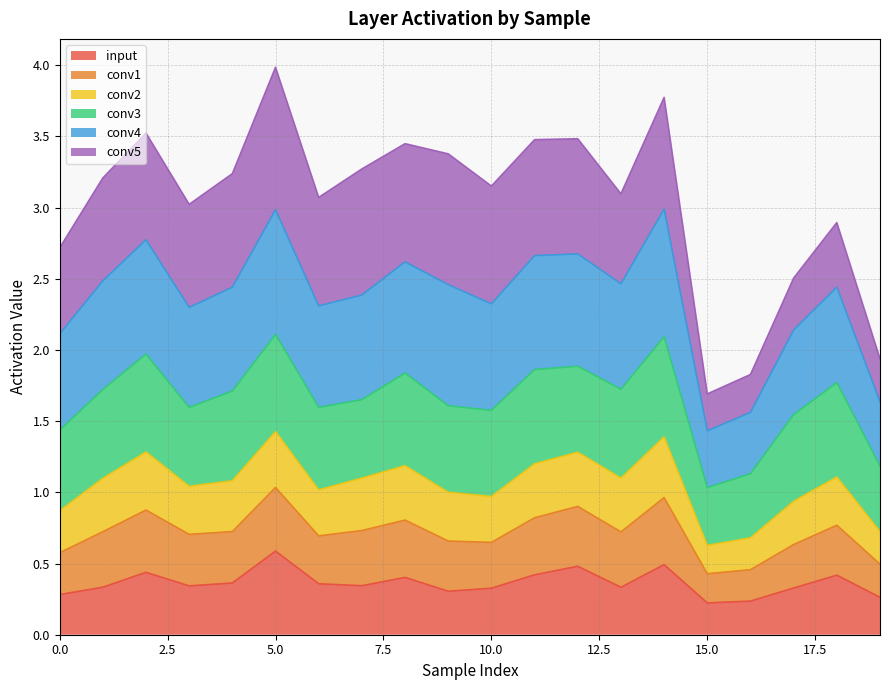

Which series has the largest total across all categories?

conv4